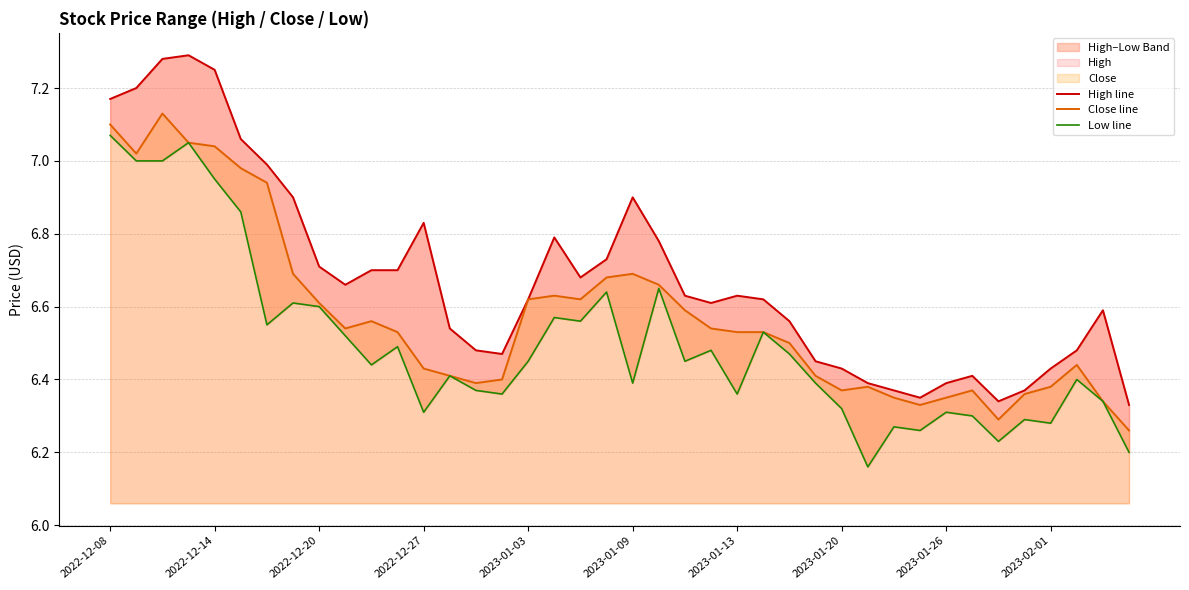

What position from the left is 25?

26